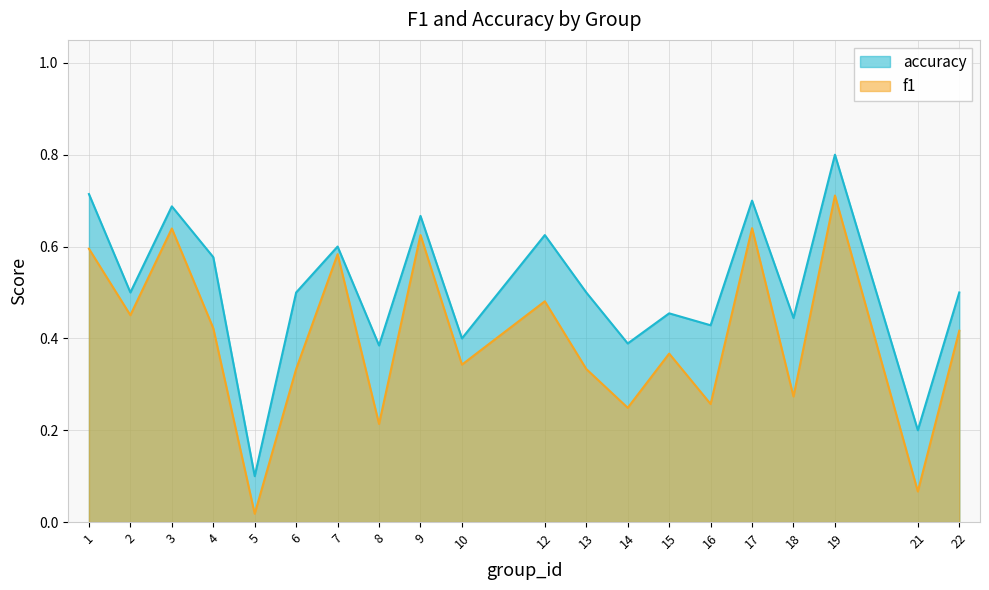

Which has a higher value, 9 or 18?

9